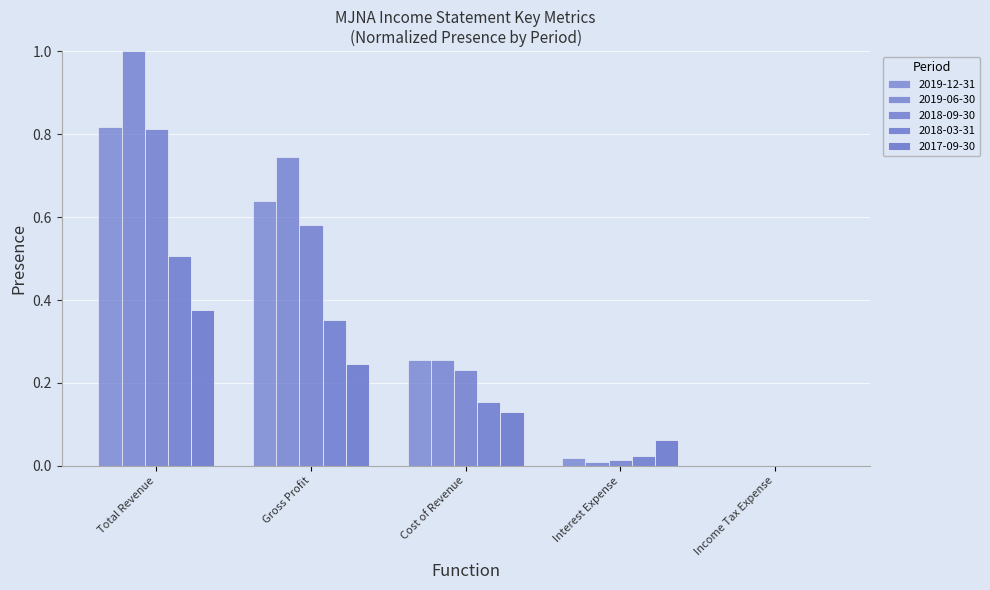

Where is 2017-09-30 nearest to the value 0?

Income Tax Expense